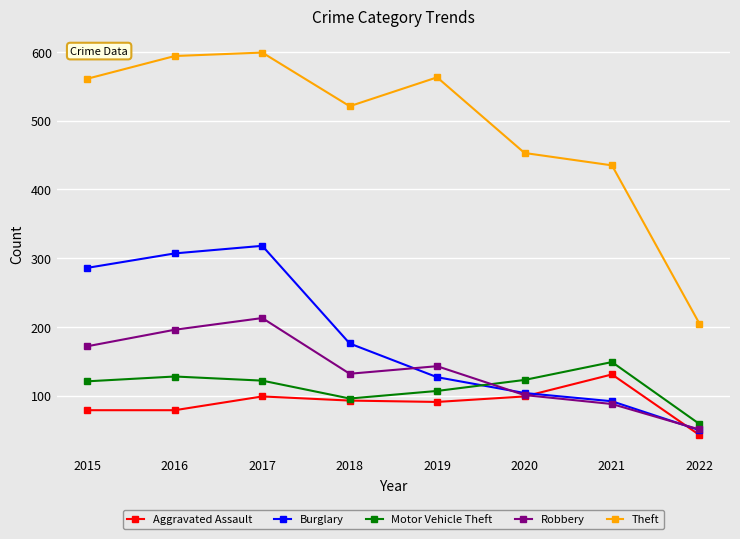

What are all the series names shown in the legend?

Aggravated Assault, Burglary, Motor Vehicle Theft, Robbery, Theft